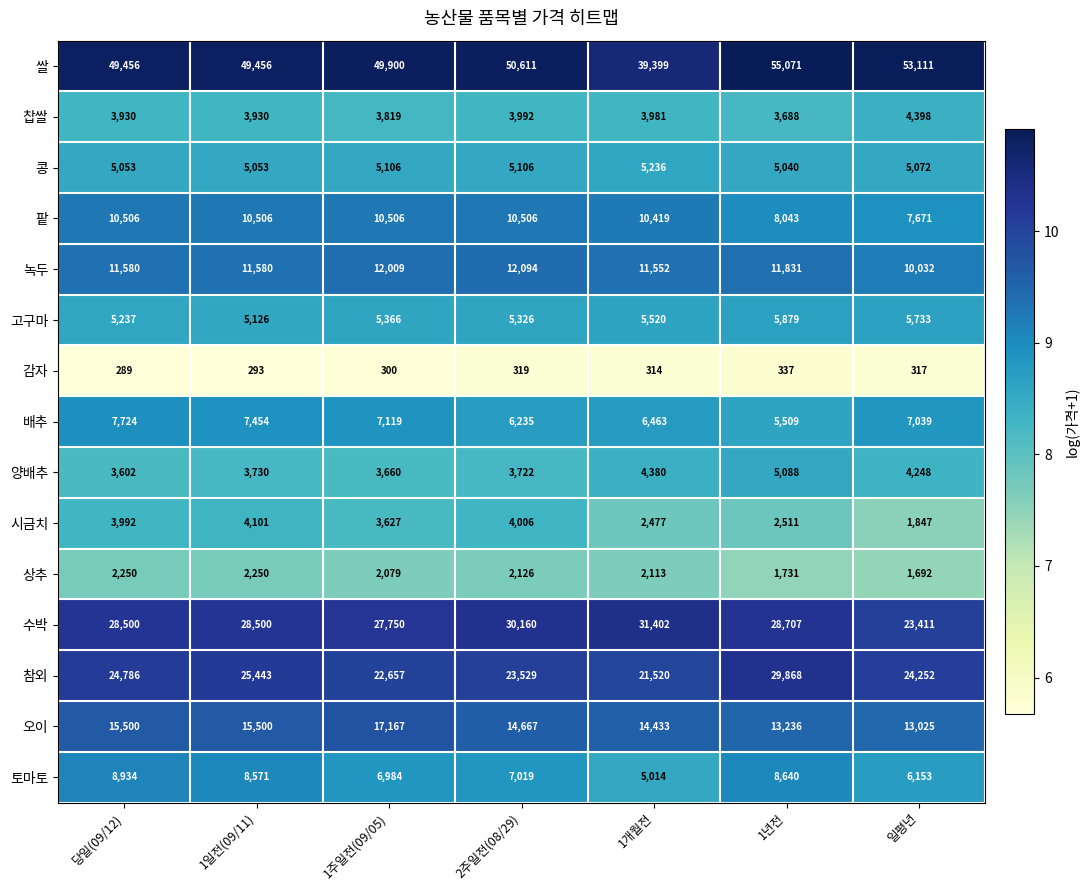

What is the average value of the 쌀 series?

49572